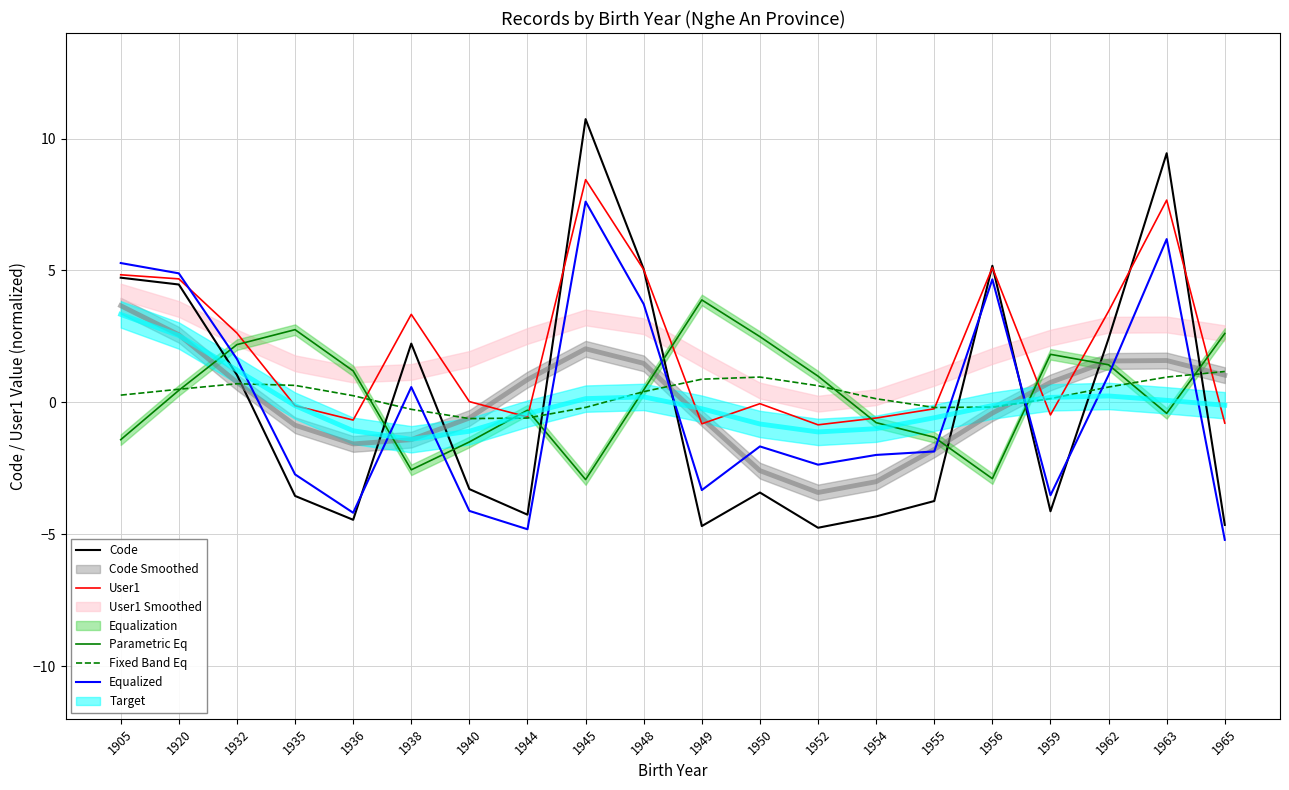

How many intersections are there between Parametric Eq and Fixed Band Eq?

9